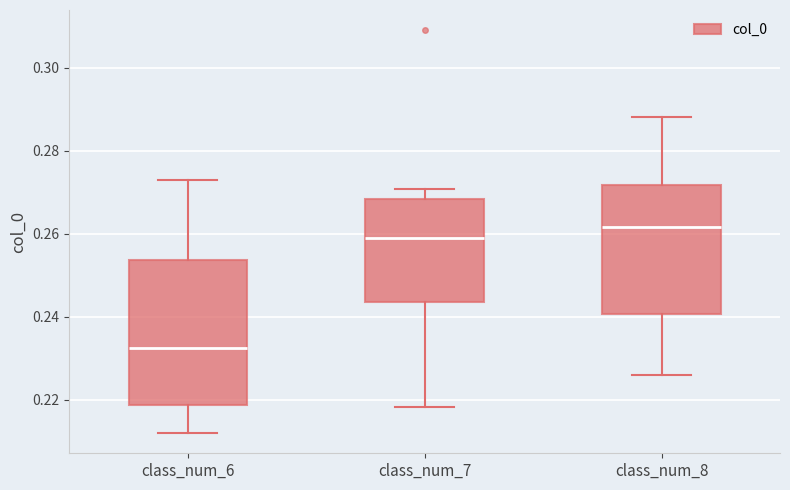

Reading left to right, transcribe this box plot: for each box, give where its median line is, the range the box spans, and where its two whiskers end, as read against the y-axis. The values are not printed on the chart, so give them approximately, as read against the axis.

class_num_6: median 0.232, box 0.218 to 0.254, whiskers 0.212 to 0.272
class_num_7: median 0.260, box 0.244 to 0.268, whiskers 0.218 to 0.270
class_num_8: median 0.262, box 0.240 to 0.272, whiskers 0.226 to 0.288